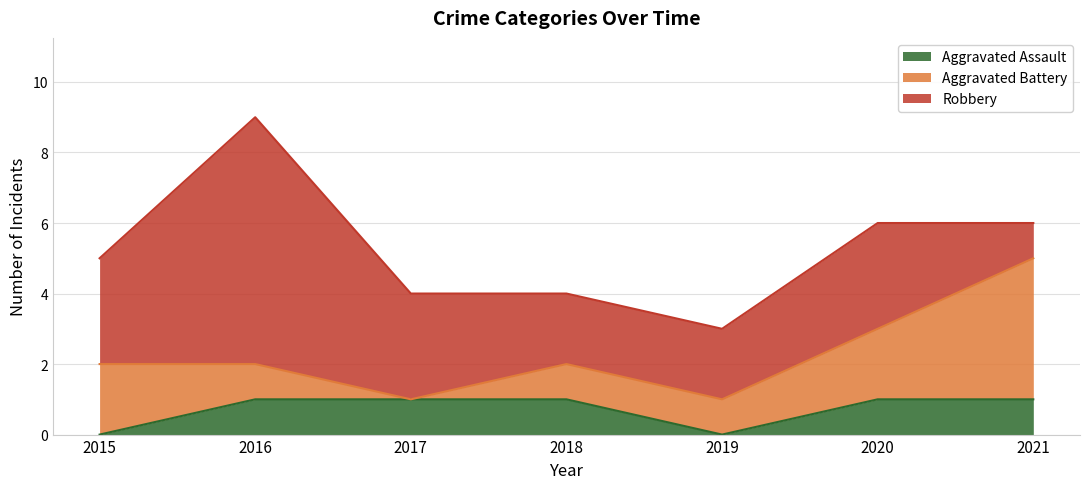

What is the approximate value of Aggravated Assault at 2018?

1